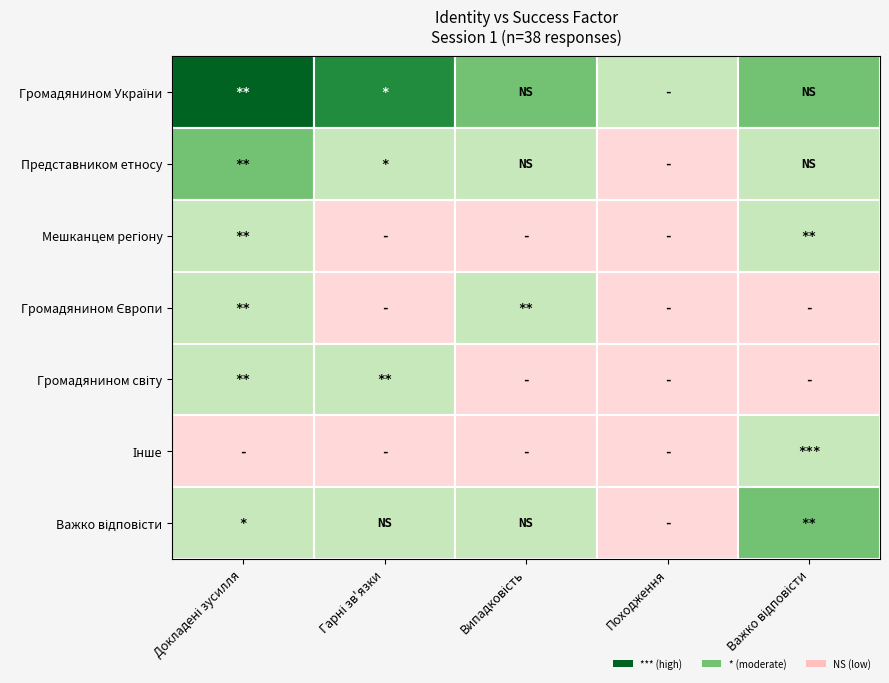

What is the difference between the highest and lowest values at 3?

4